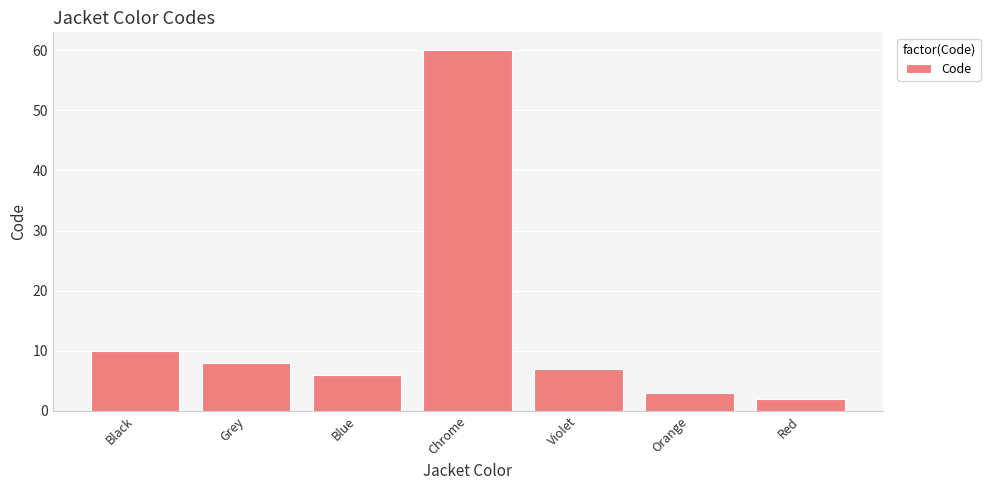

What is the value of the 1st bar from the left?

10